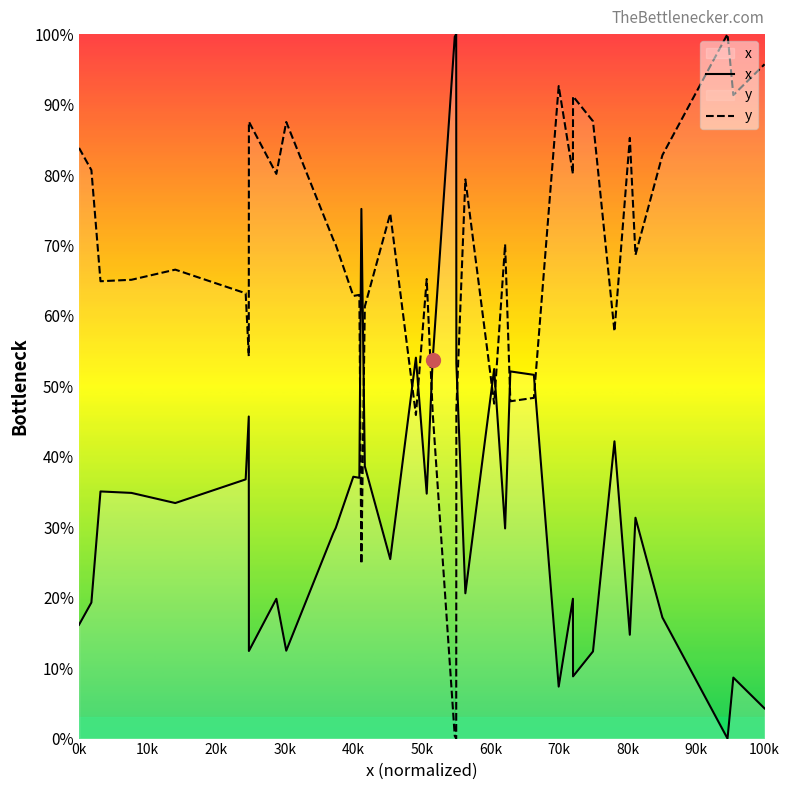

Rank the series by their average value, from highest to lowest.

y, x